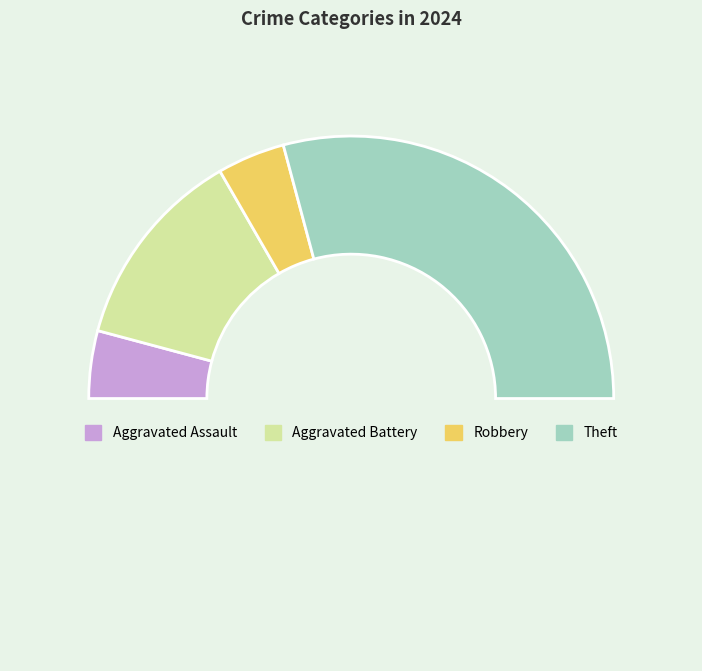

How many slices are in this pie chart?

5